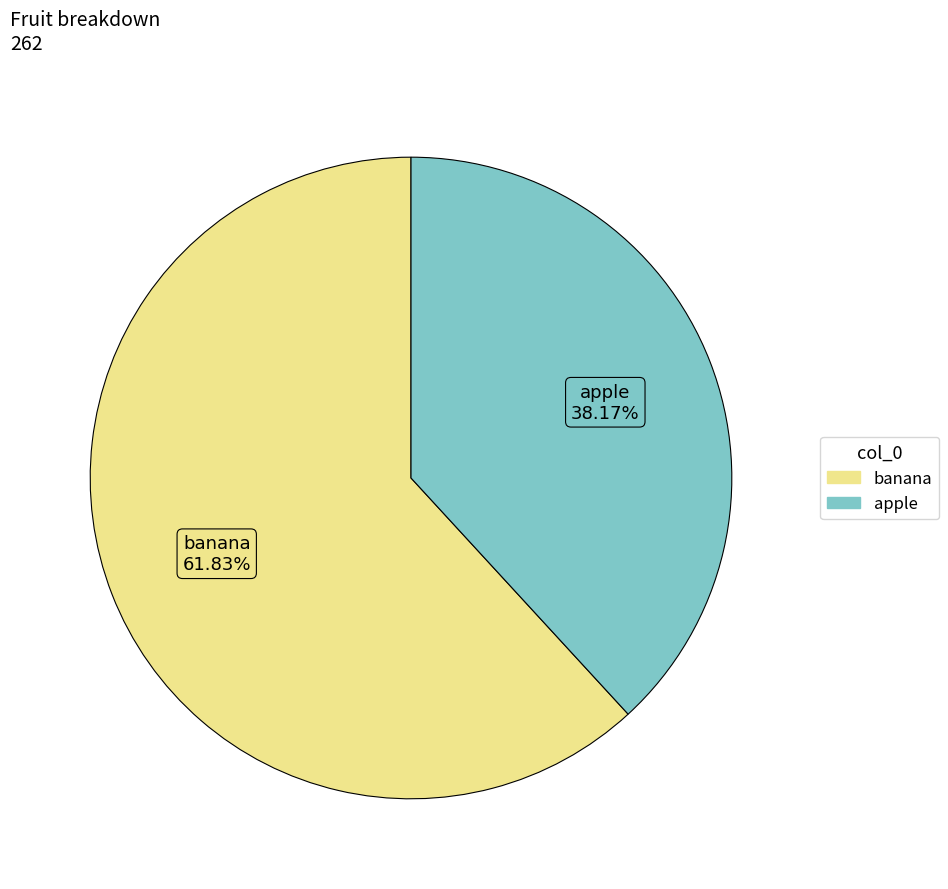

Does apple represent more than half of the total?

No